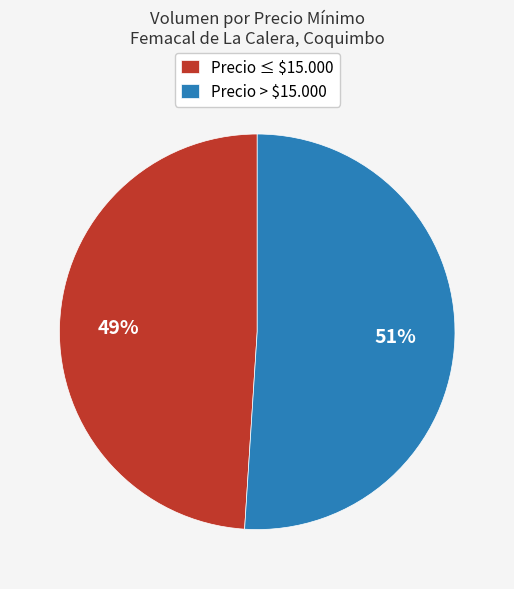

What is the smallest slice in the pie chart?

Precio ≤ $15.000